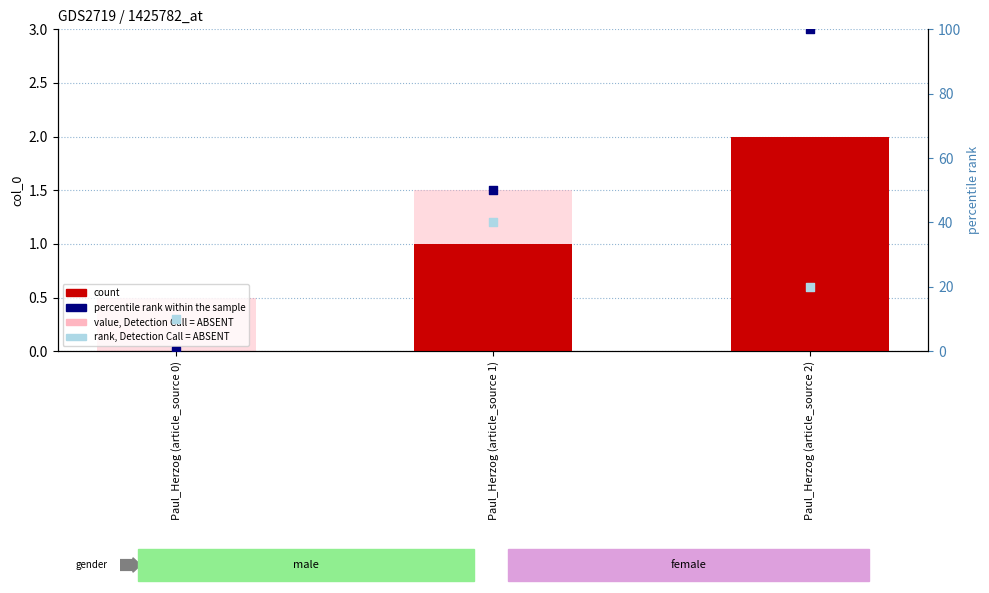

Which series has the widest spread of Y values?

percentile rank within the sample